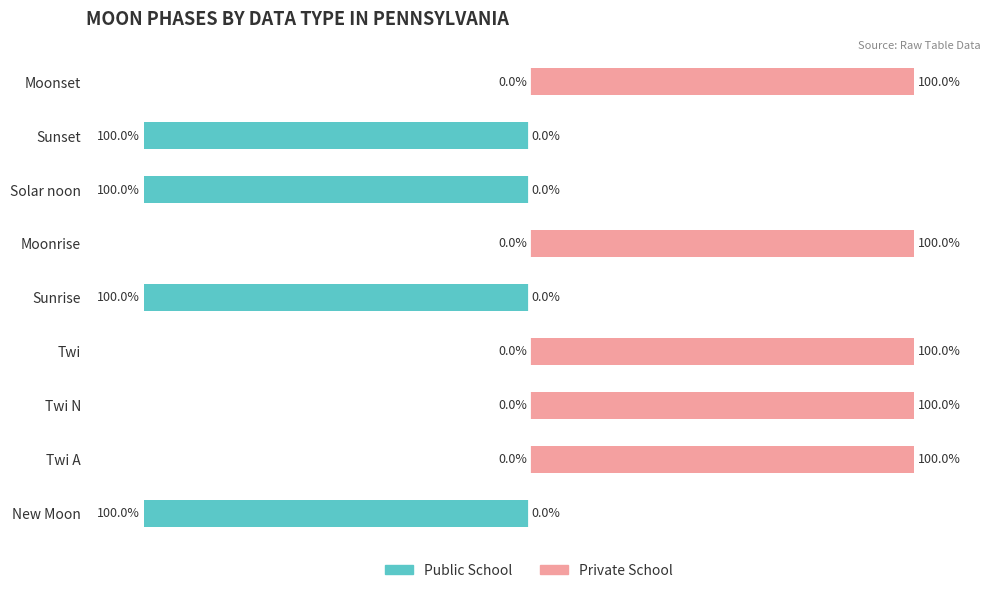

What is the difference between the highest and lowest values at Moonrise?

100